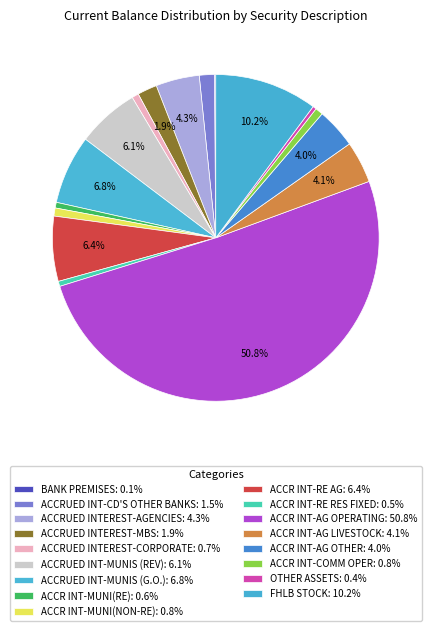

Do ACCR INT-AG LIVESTOCK and ACCRUED INT-MUNIS (REV) together represent more than half of the pie?

No